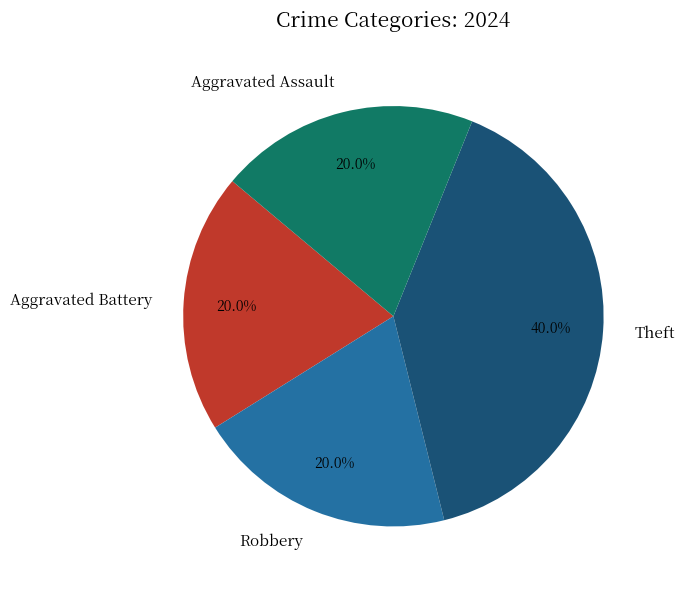

How many segments does this pie chart have?

4